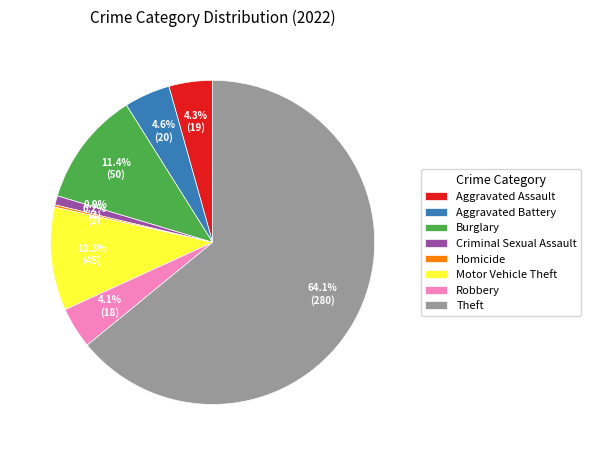

Does any single category account for the majority?

Yes